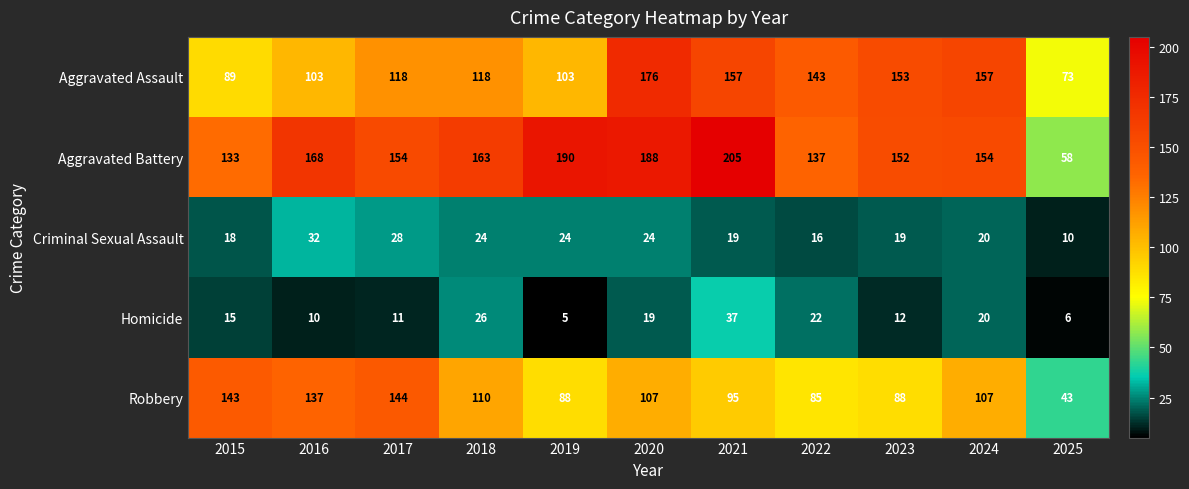

Which category has the highest value across all series?

2021